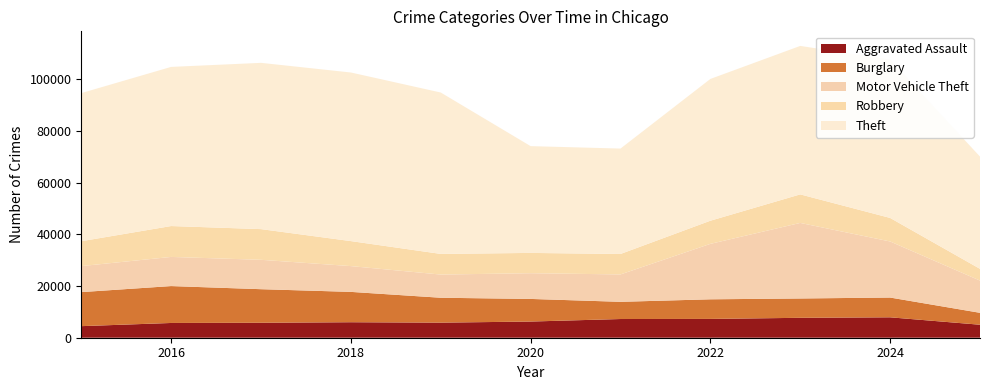

Reading left to right, list all the values displayed in this chart.

Aggravated Assault: 4480	5713	5793	6002	5841	6265	7242	7281	7712	7905	5031
Burglary: 13184	14289	13001	11747	9639	8758	6661	7594	7486	7653	4614
Motor Vehicle Theft: 10068	11285	11380	9985	8978	9962	10605	21472	29255	21713	12474
Robbery: 9638	11960	11881	9681	7995	7855	7920	8964	11052	9115	4551
Theft: 57353	61626	64386	65290	62499	41350	40821	54899	57493	61281	43471